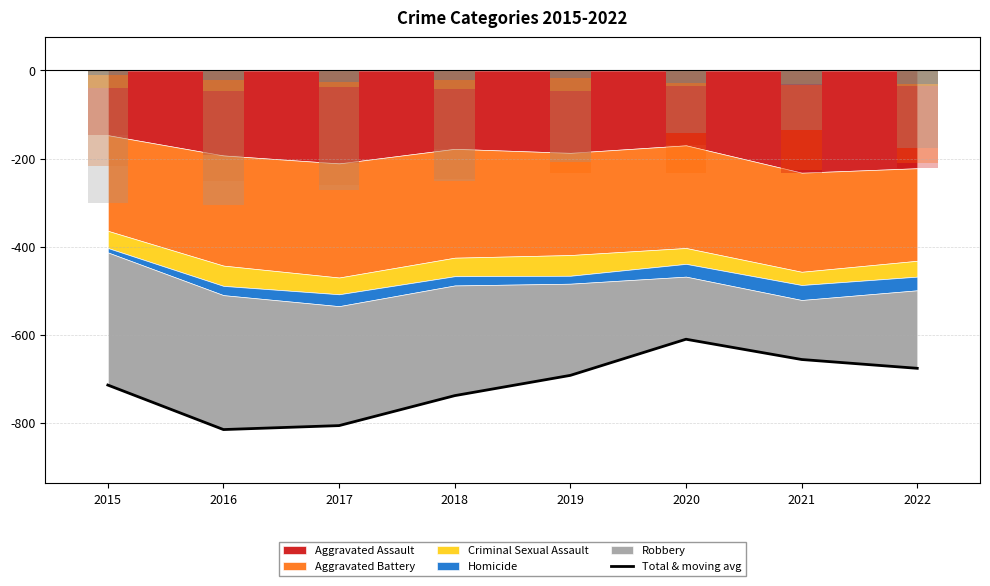

The value at 2020 is -610. True or false?

True